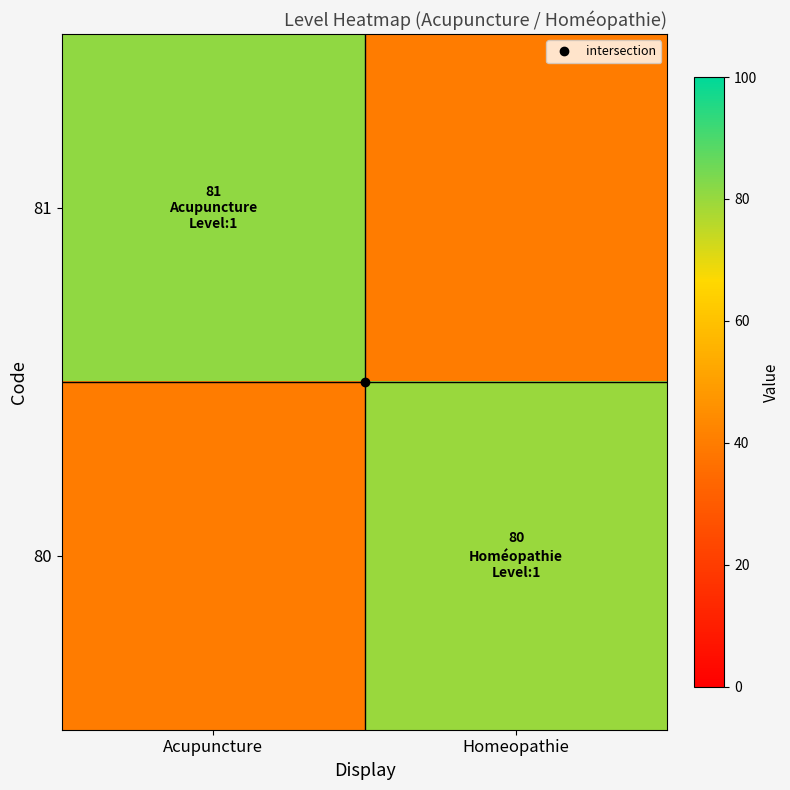

At Homeopathie, list the series in order from smallest to largest.

81, 80